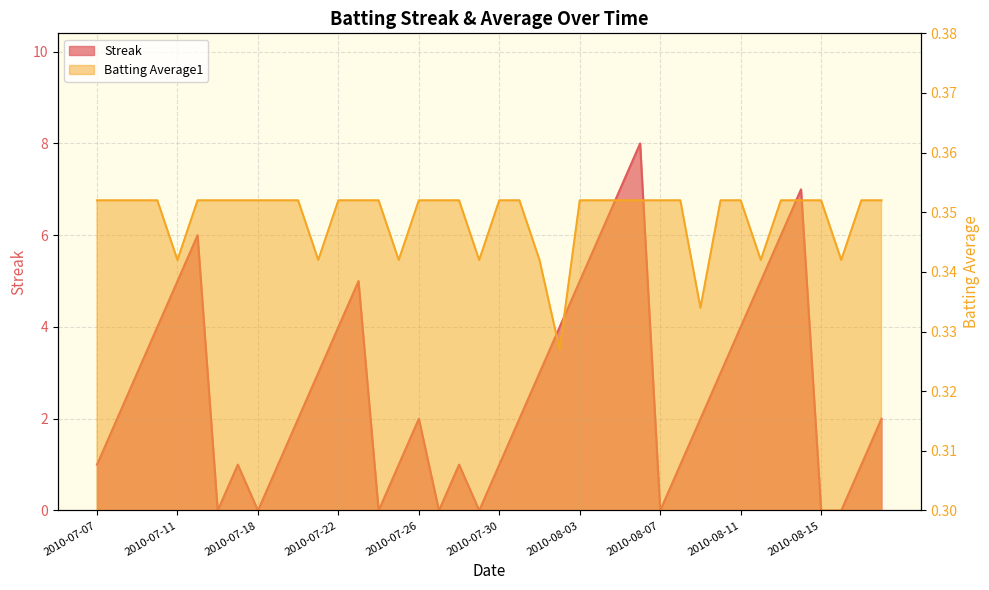

Is it true that Streak equals 4.2 at 2010-08-07?

False